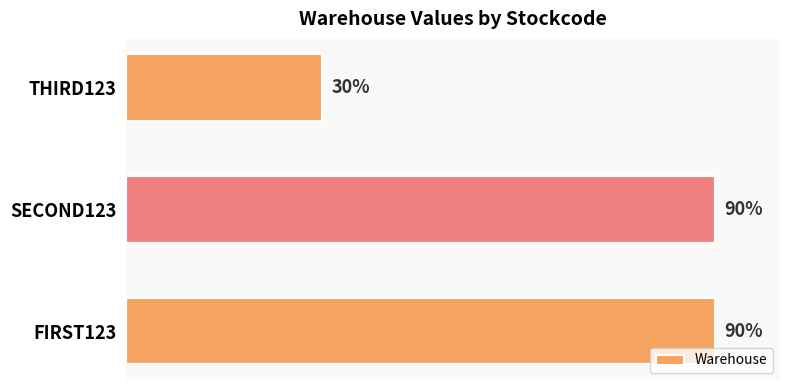

Between THIRD123 and SECOND123, which is larger?

SECOND123